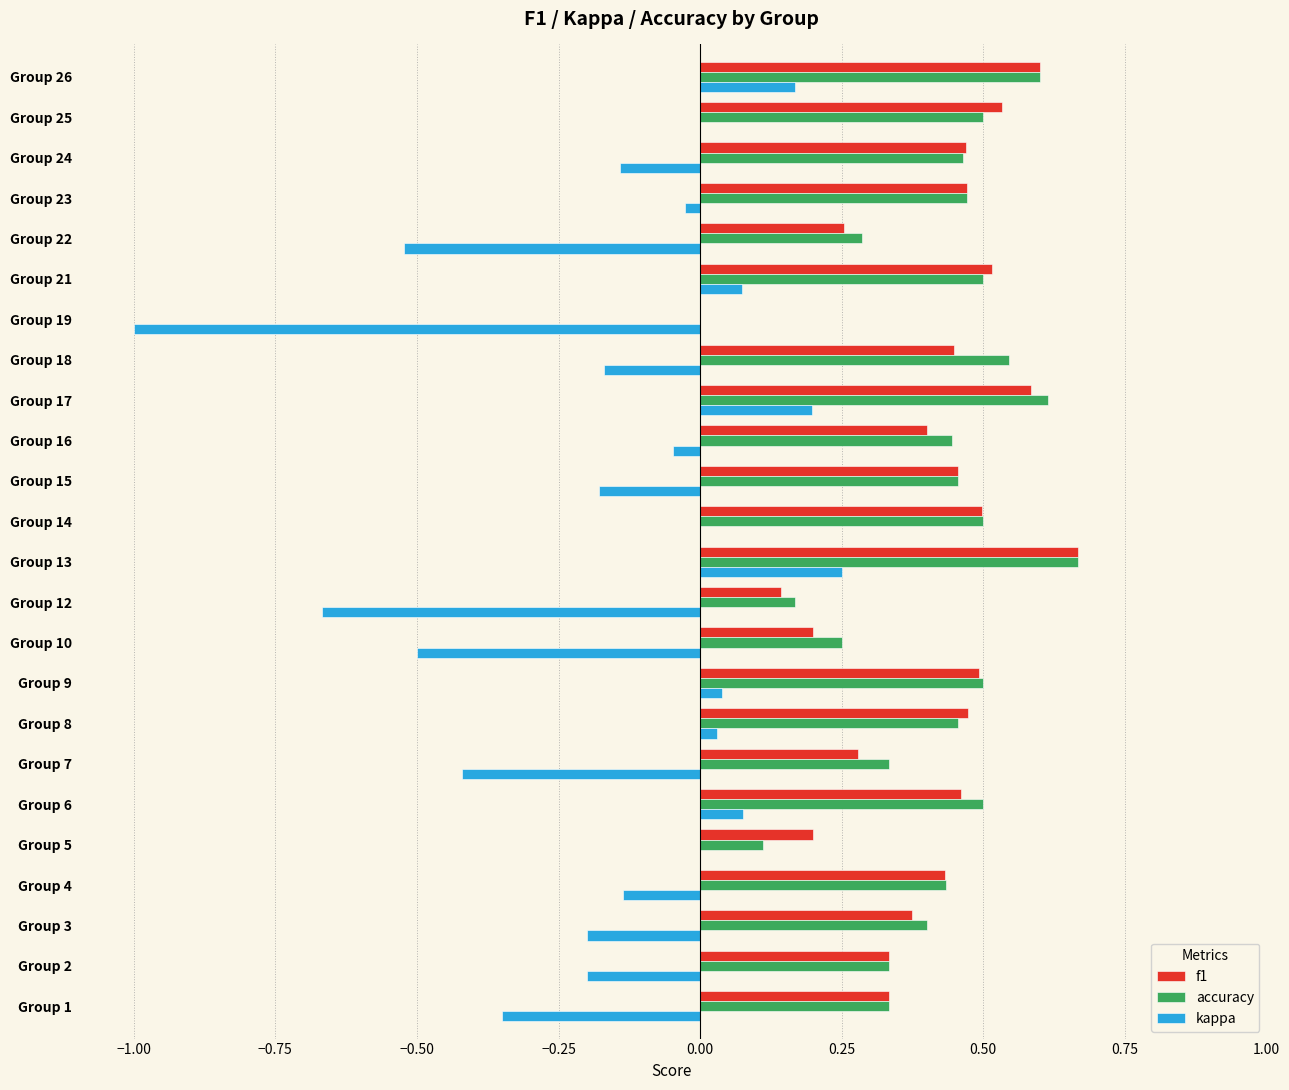

Between Group 6 and Group 12, which series saw the biggest shift?

kappa